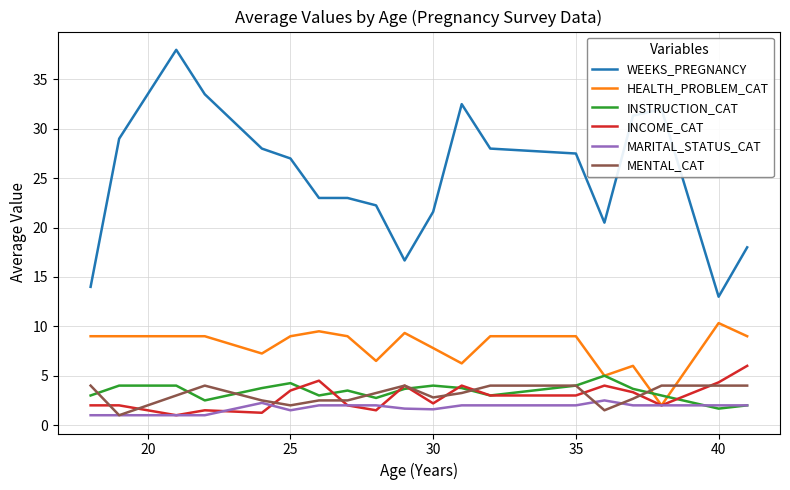

True or false: MENTAL_CAT and WEEKS_PREGNANCY intersect in this chart.

False